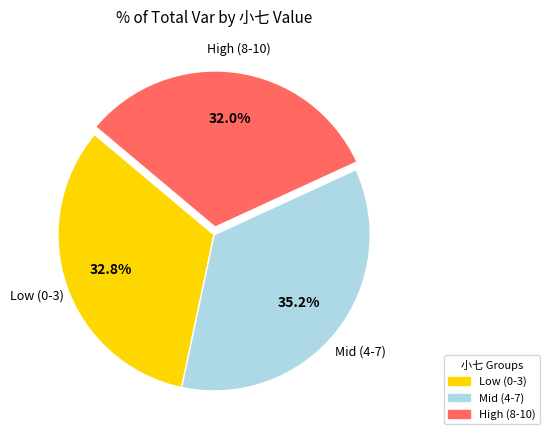

Combined, what portion of the pie is High (8-10) and Low (0-3)?

64.8%